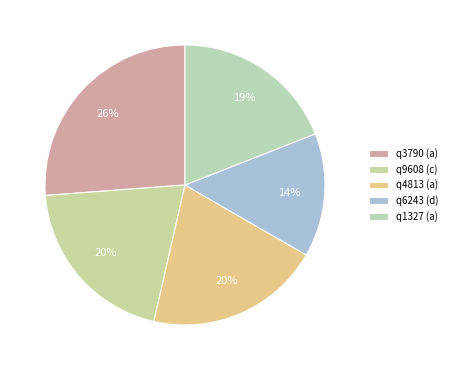

Which slice is the smallest?

q6243 (d)